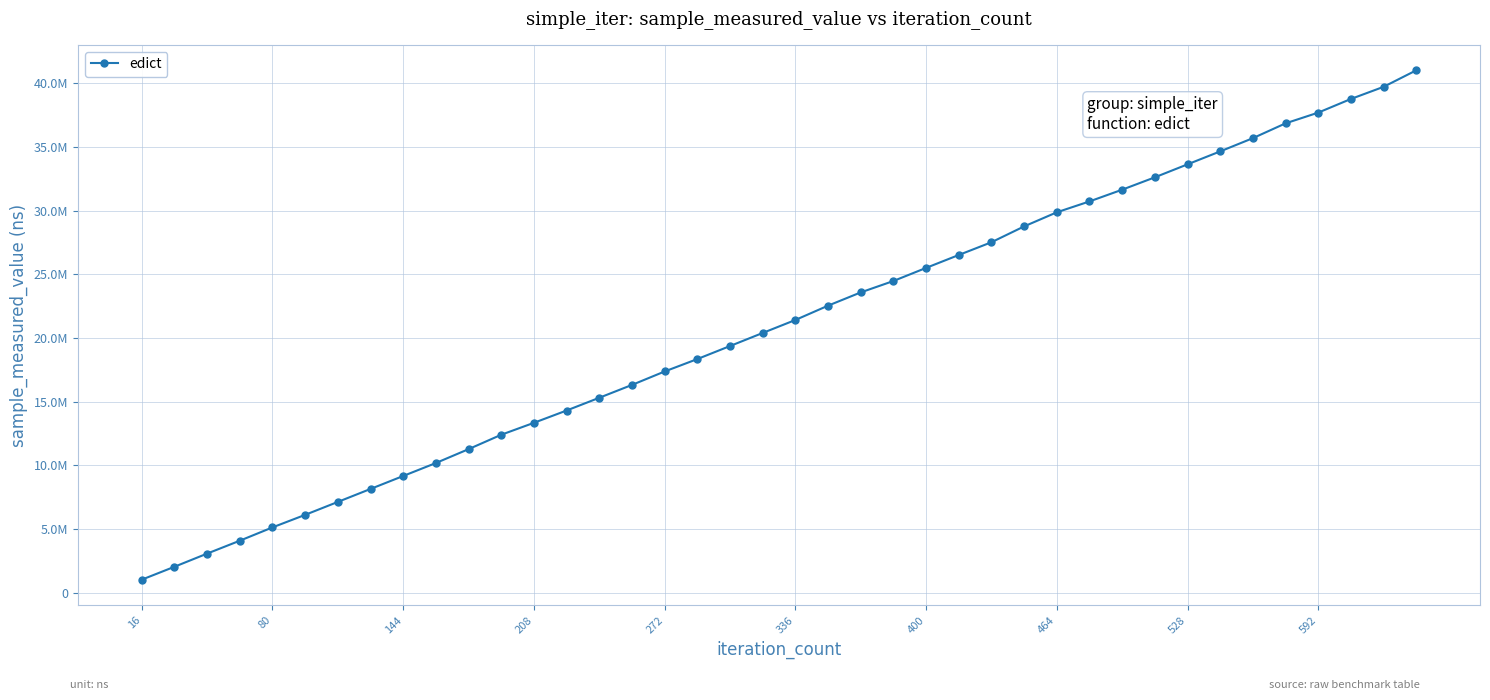

Does the chart have visible grid lines?

Yes